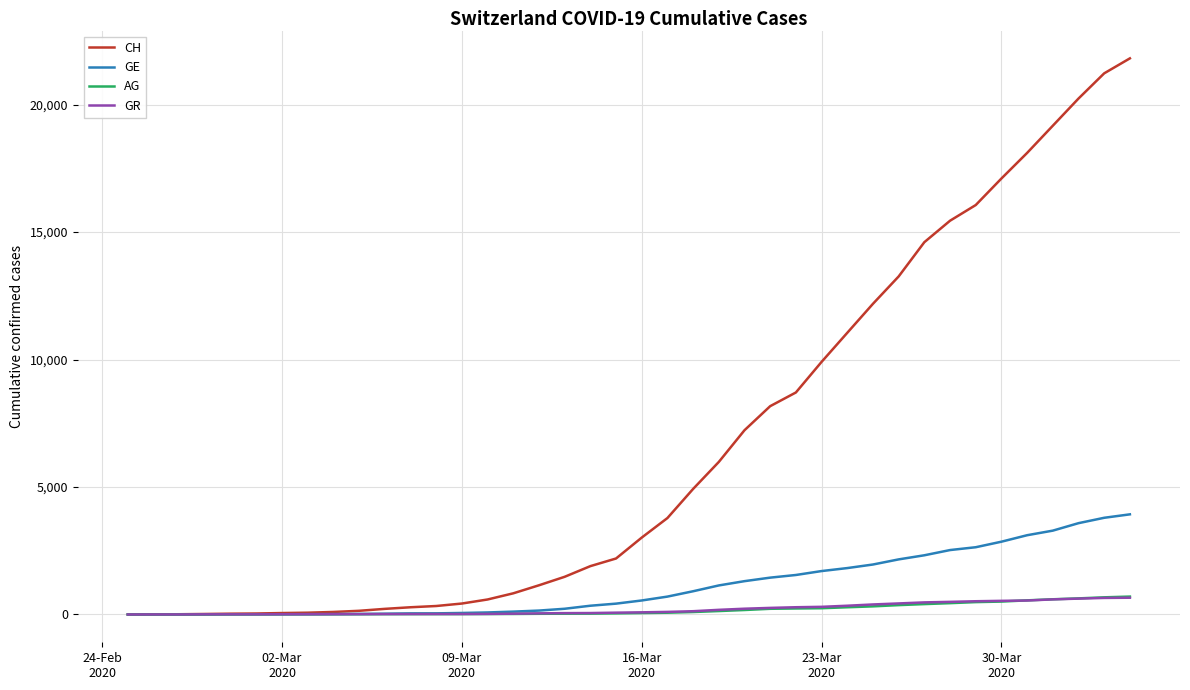

What is the greatest value displayed?

21816